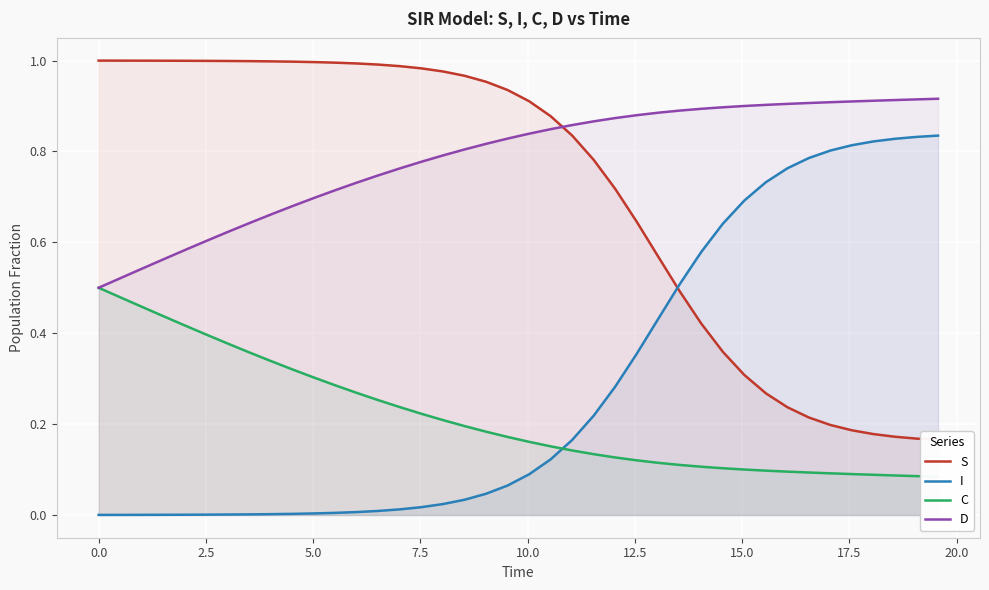

How many lines are shown in the chart?

4